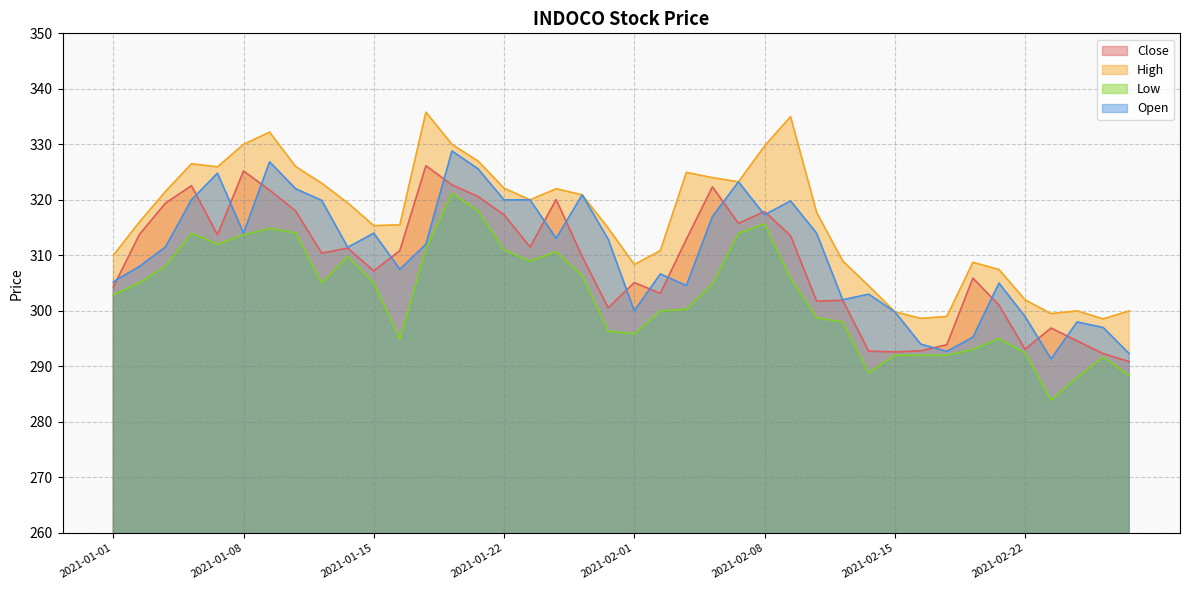

Rank the series at 2021-02-24 from highest to lowest value.

High, Open, Close, Low